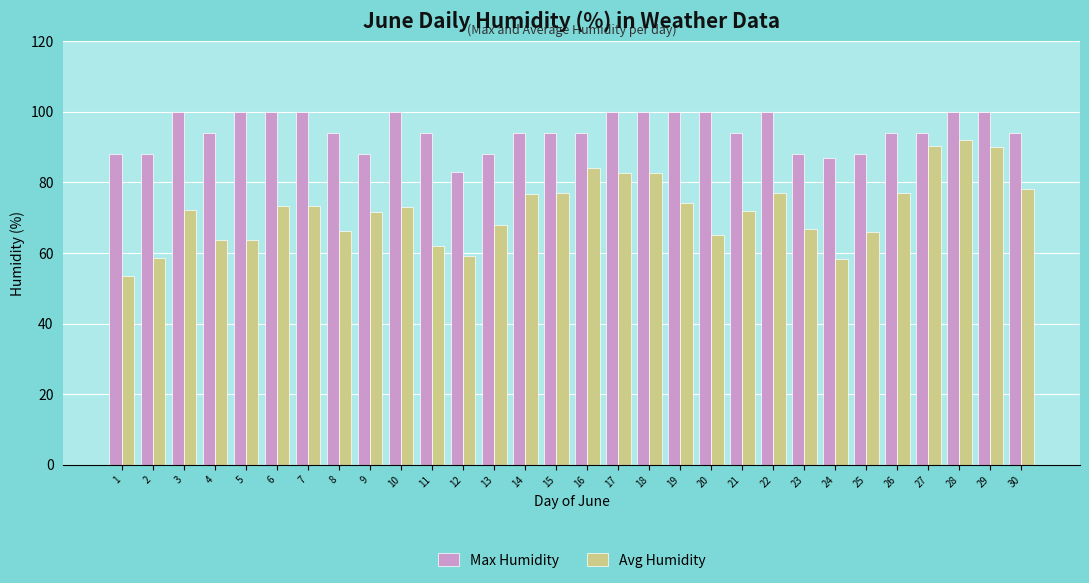

How many categories are shown in the chart?

30